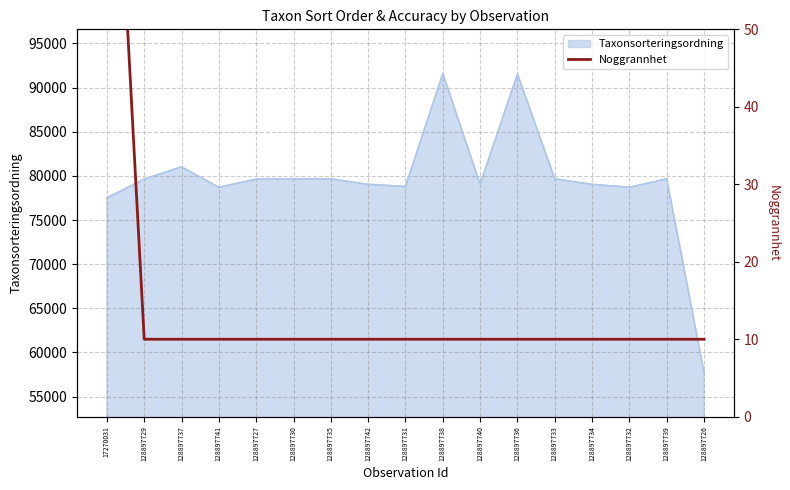

Which category has the lowest value across all series?

128897729